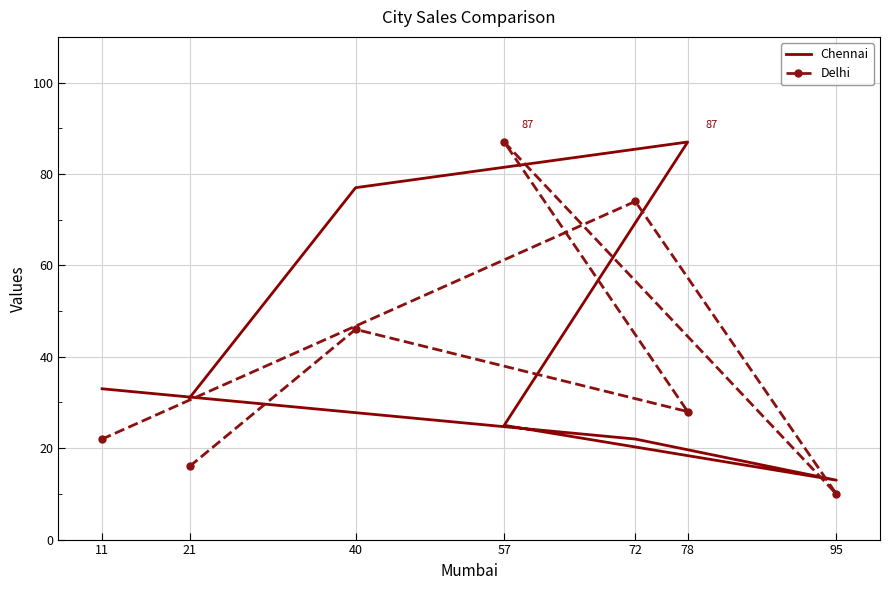

Between 21 and 72, which series saw the biggest shift?

Delhi